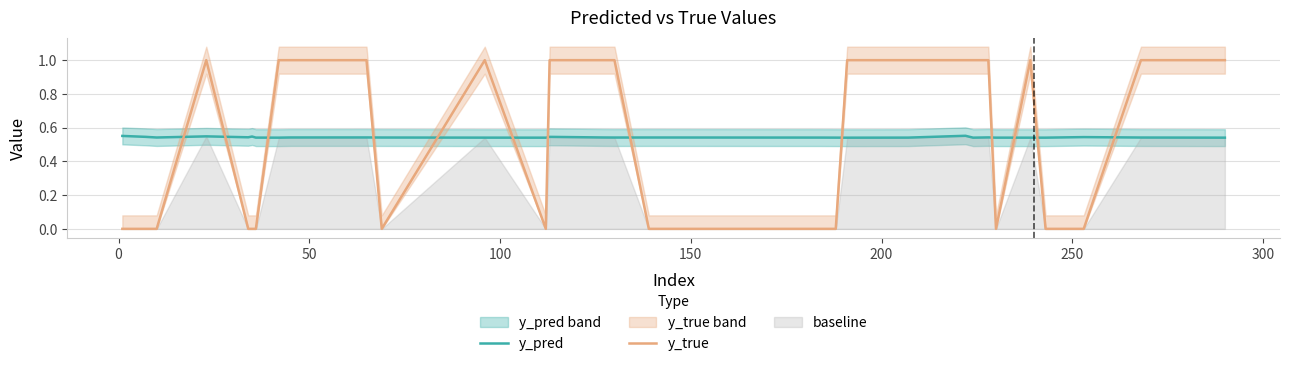

How many intersections are there between y_pred and y_true?

13